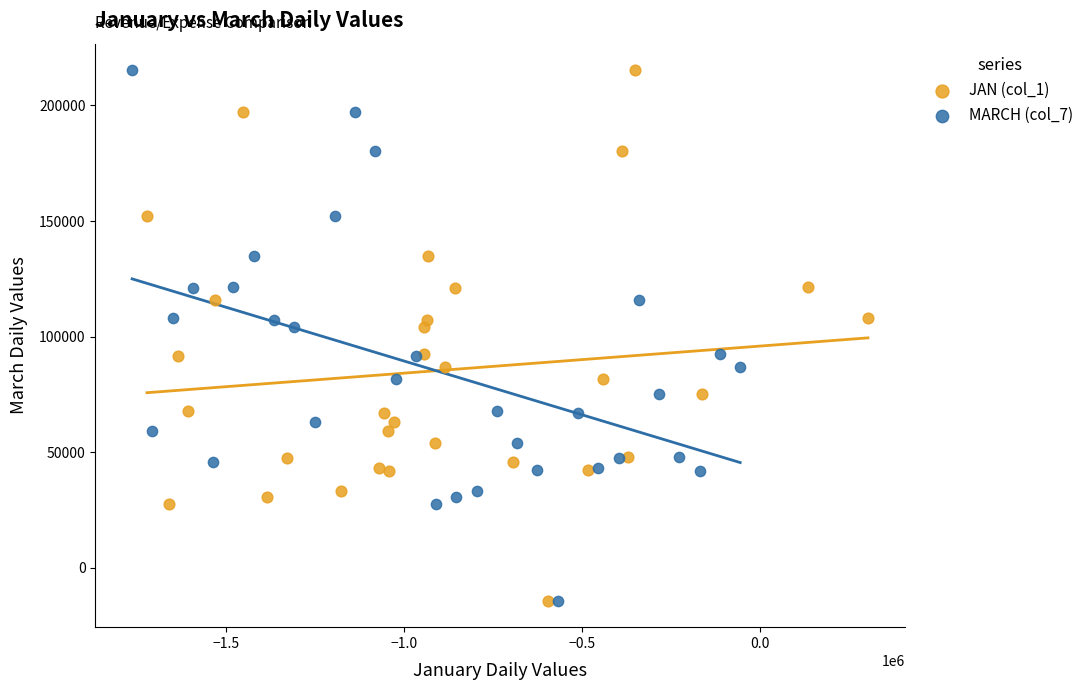

What are all the series names shown in the legend?

JAN (col_1), MARCH (col_7)